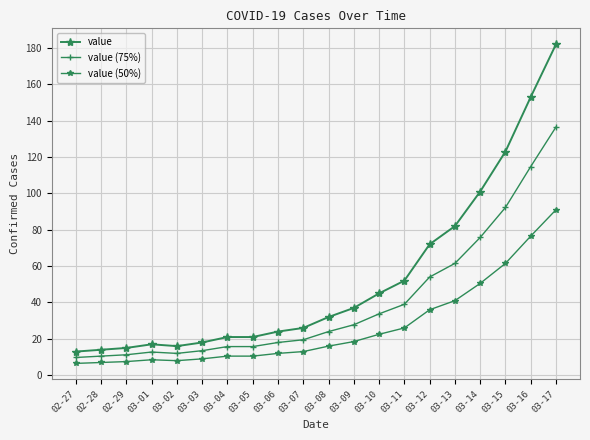

Is this an area chart (filled region under the line)?

No